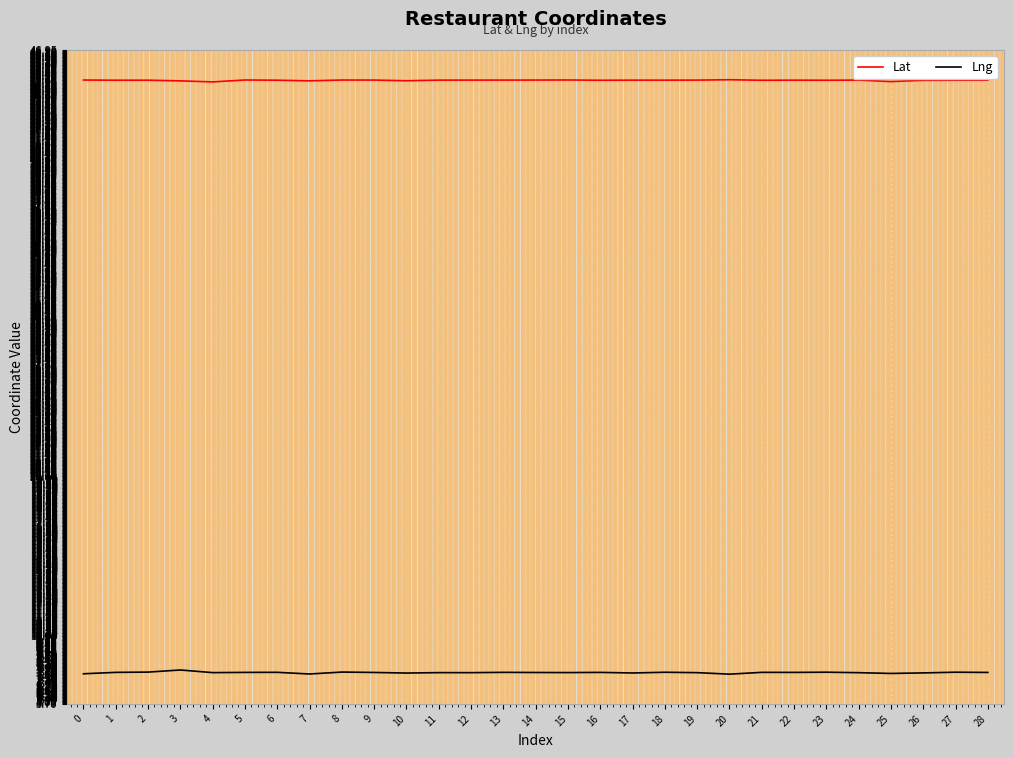

Rank the series by their maximum value, from highest to lowest.

Lat, Lng